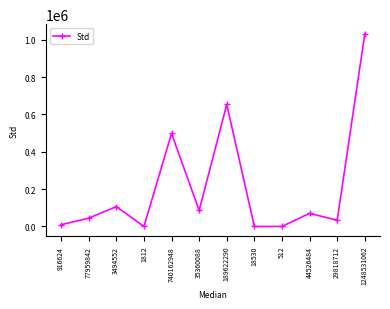

True or false: the data shows 23542.5 at 35360088.

False